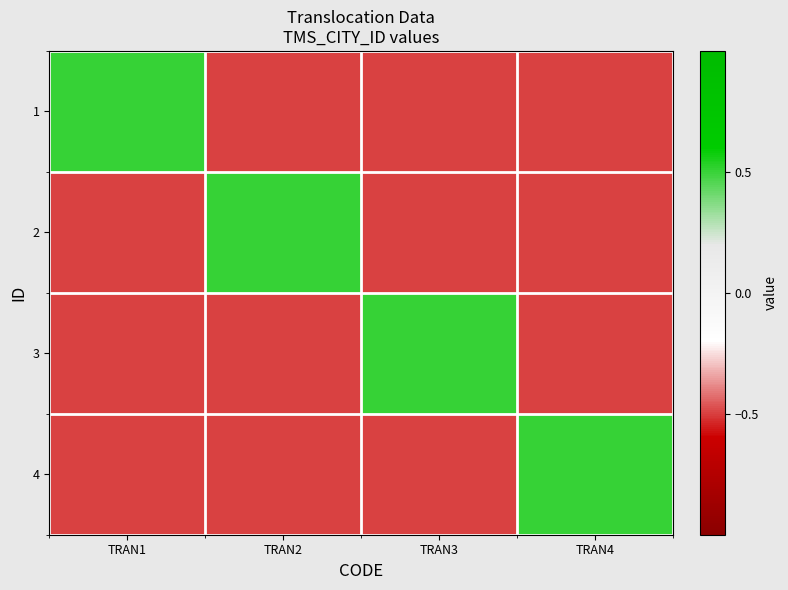

Which label corresponds to the smallest value in the chart?

TRAN2